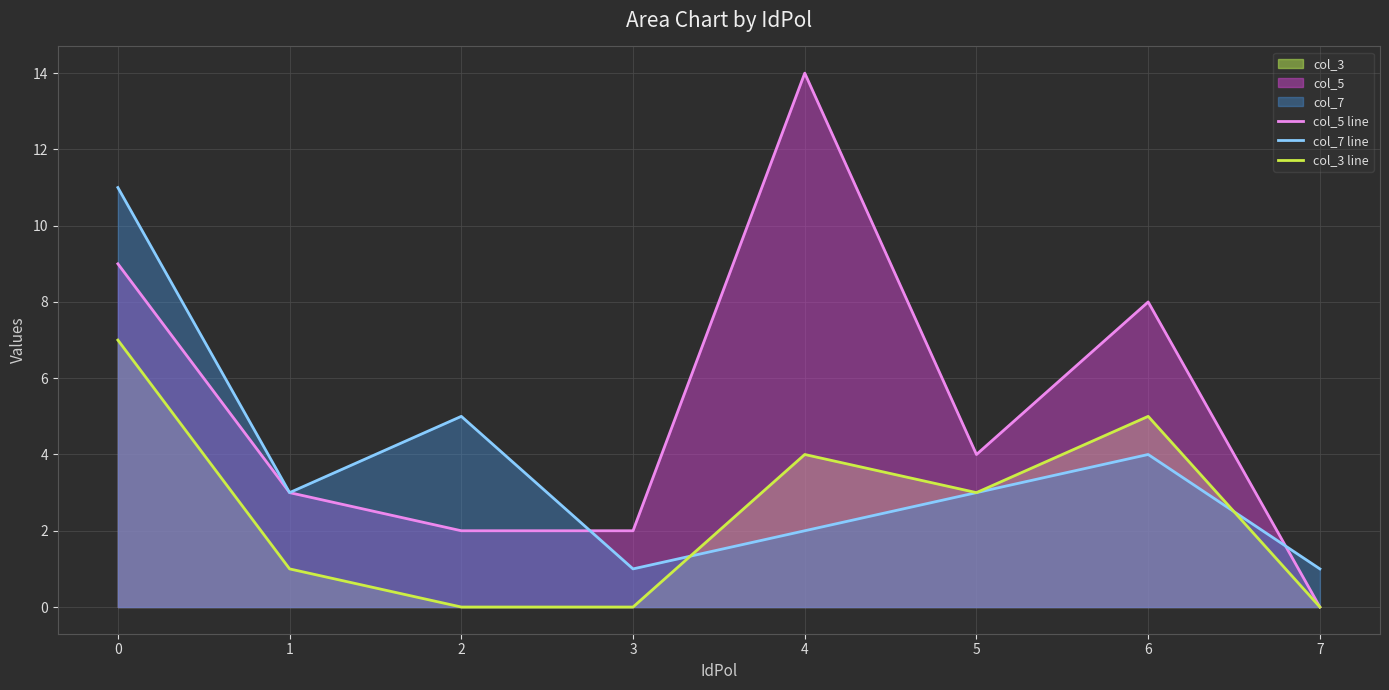

Rank the series by their average value, from highest to lowest.

col_5 line, col_7 line, col_3 line